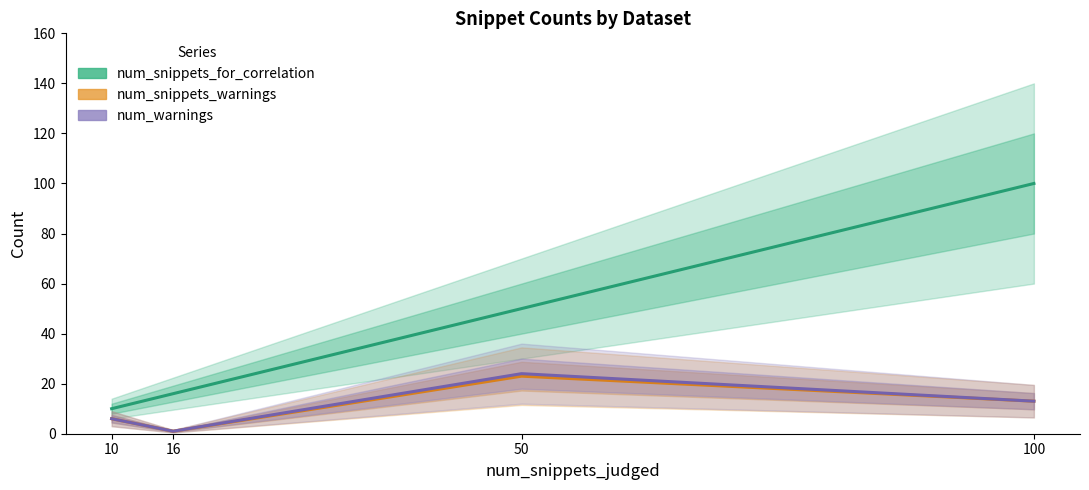

Is the value of num_snippets_for_correlation at 50 greater than the value of num_warnings at 50?

Yes